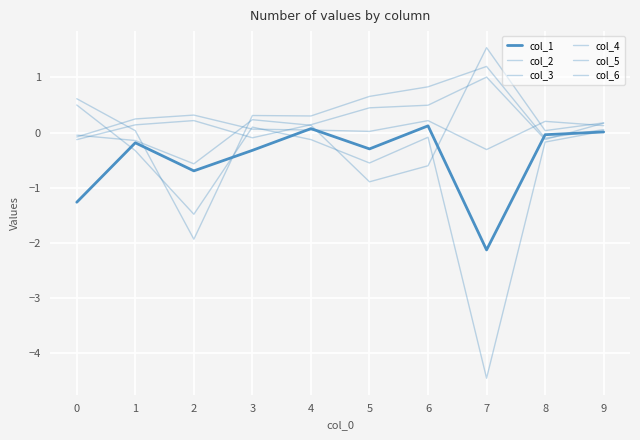

What is the difference between the col_4 values at 6 and 4?

0.4